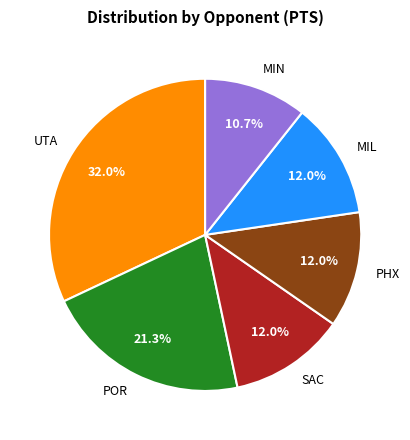

Does any single category account for the majority?

No